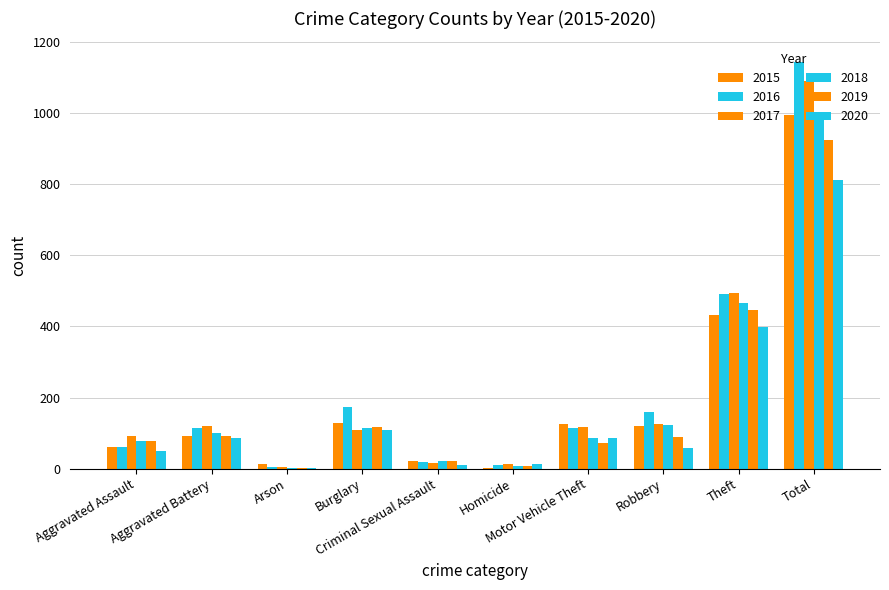

Reading left to right, transcribe all the data shown in this chart.

2015: Aggravated Assault=61	Aggravated Battery=91	Arson=12	Burglary=129	Criminal Sexual Assault=21	Homicide=3	Motor Vehicle Theft=125	Robbery=119	Theft=433	Total=994
2016: Aggravated Assault=60	Aggravated Battery=115	Arson=4	Burglary=173	Criminal Sexual Assault=20	Homicide=9	Motor Vehicle Theft=113	Robbery=160	Theft=491	Total=1145
2017: Aggravated Assault=91	Aggravated Battery=119	Arson=5	Burglary=110	Criminal Sexual Assault=15	Homicide=14	Motor Vehicle Theft=116	Robbery=125	Theft=495	Total=1090
2018: Aggravated Assault=77	Aggravated Battery=100	Arson=2	Burglary=114	Criminal Sexual Assault=22	Homicide=7	Motor Vehicle Theft=86	Robbery=124	Theft=465	Total=997
2019: Aggravated Assault=79	Aggravated Battery=91	Arson=1	Burglary=118	Criminal Sexual Assault=22	Homicide=8	Motor Vehicle Theft=71	Robbery=88	Theft=446	Total=924
2020: Aggravated Assault=49	Aggravated Battery=85	Arson=1	Burglary=108	Criminal Sexual Assault=11	Homicide=13	Motor Vehicle Theft=87	Robbery=59	Theft=399	Total=812